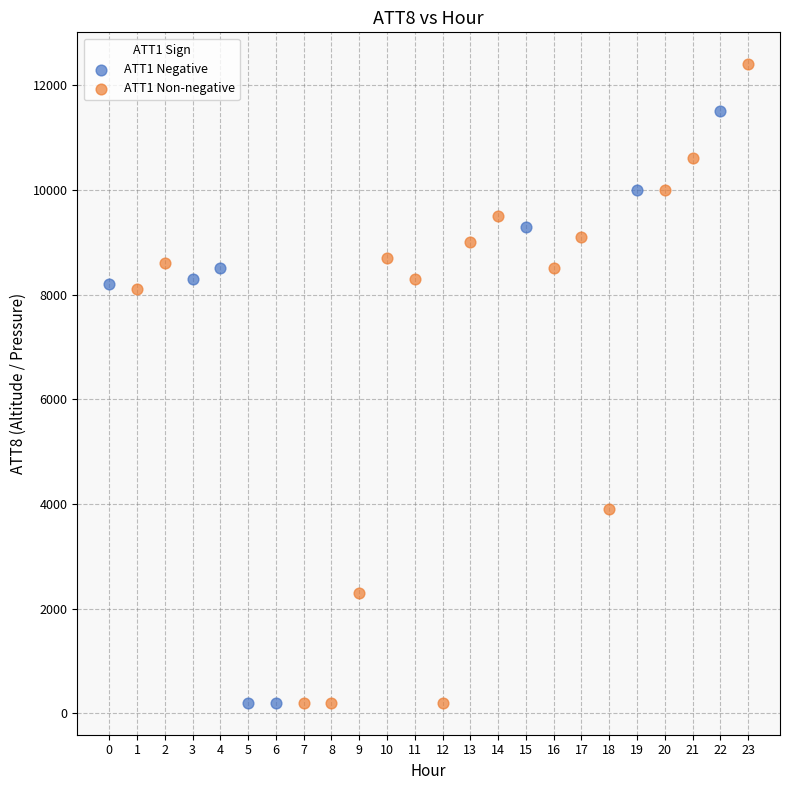

Which series has the widest spread of Y values?

ATT1 Non-negative